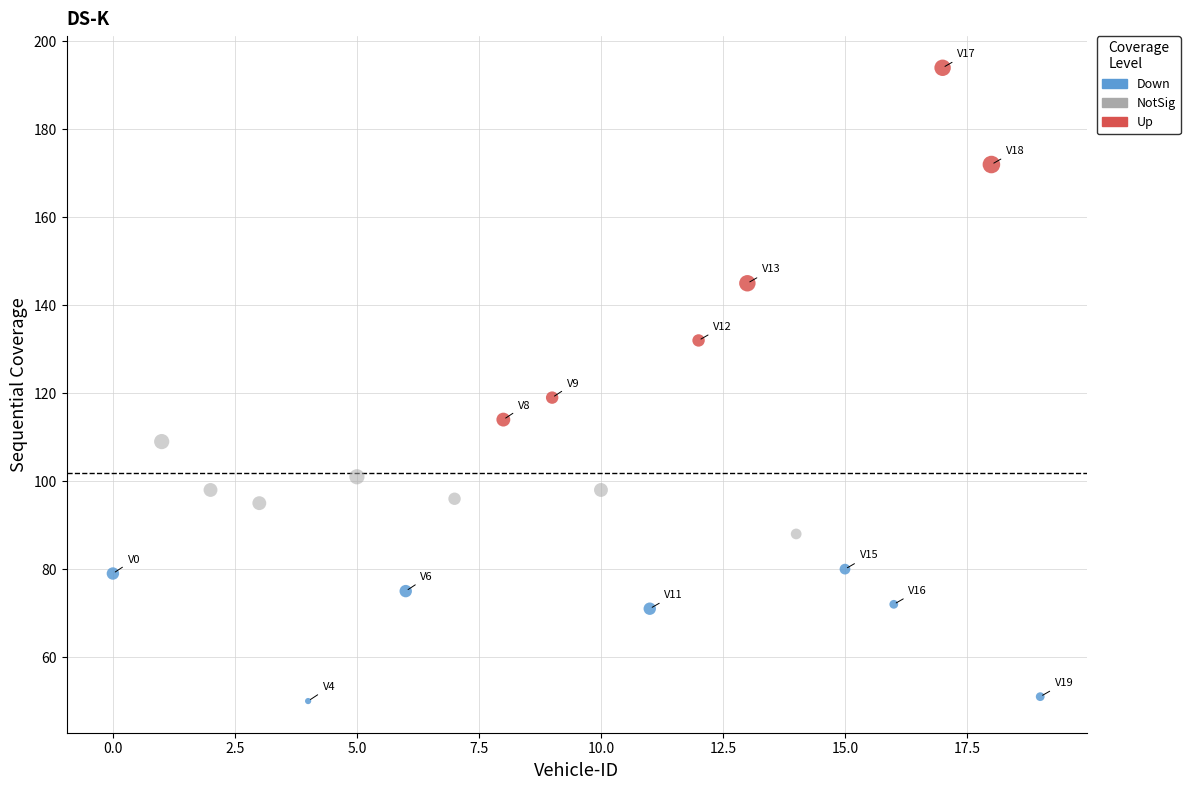

Which series reaches the maximum Y coordinate?

Up